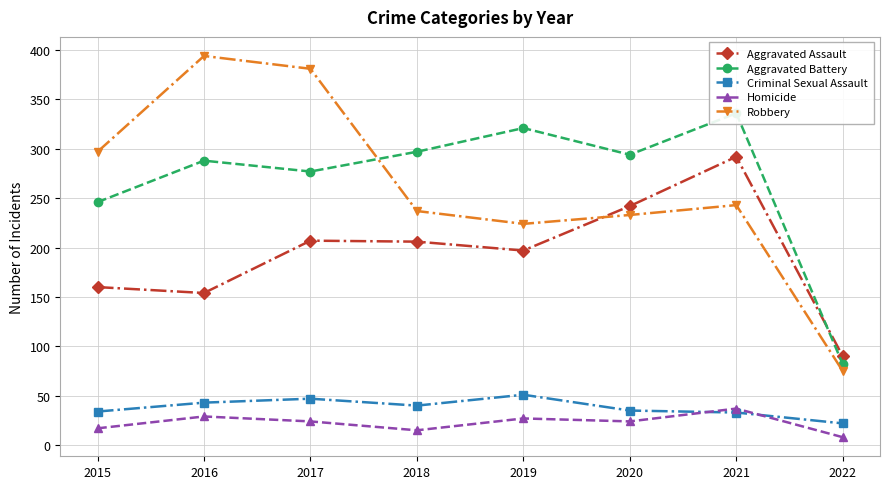

How many data points in Criminal Sexual Assault are above 40?

3